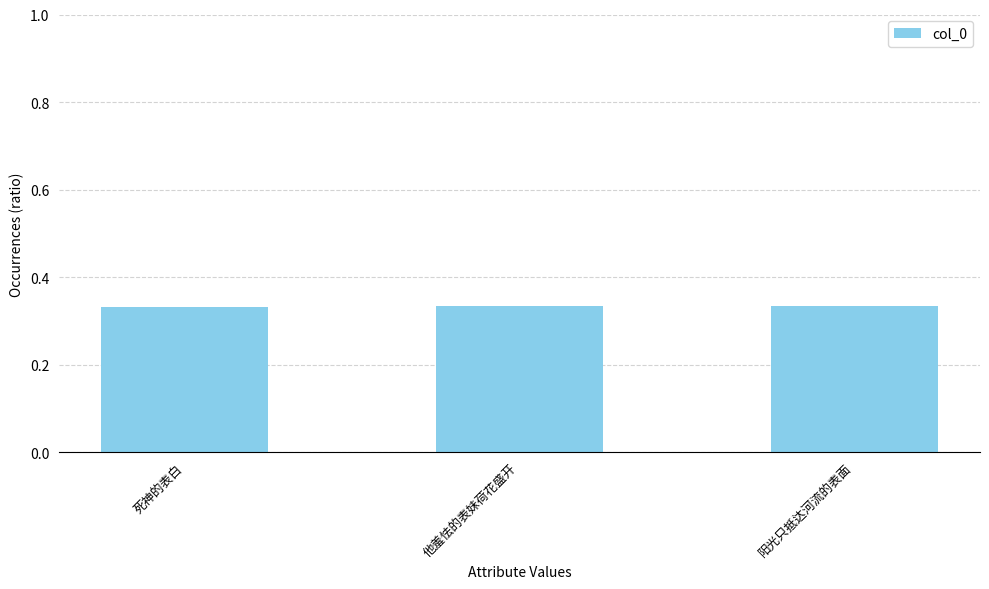

What is the sum of the values at 死神的表白 and 阳光只抵达河流的表面?

0.7